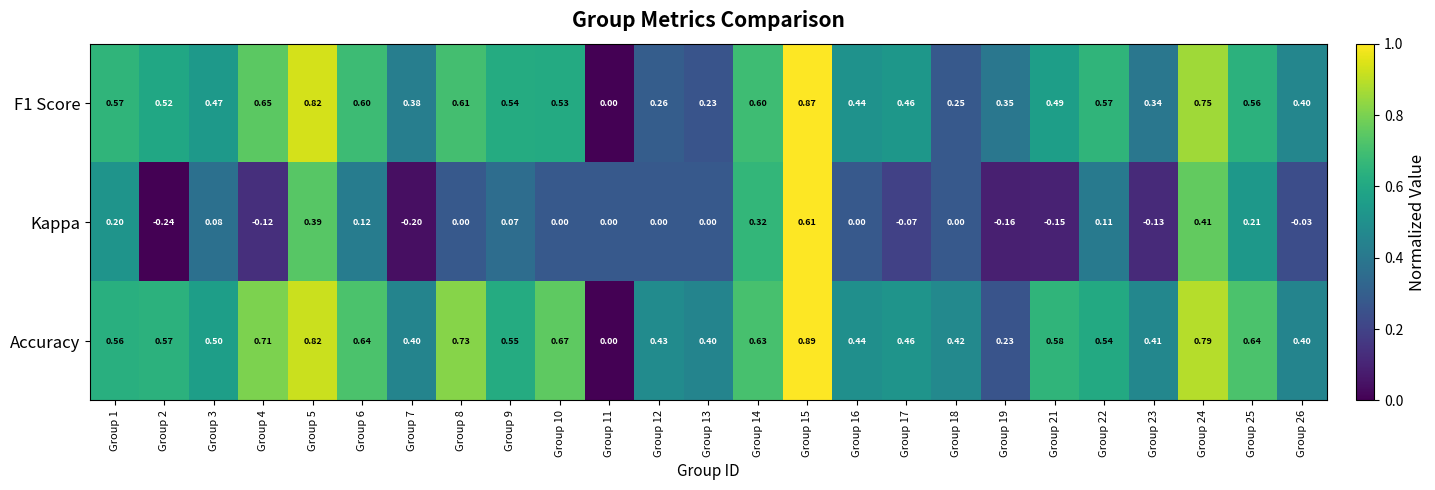

Which series changed the most between Group 15 and Group 17?

Kappa